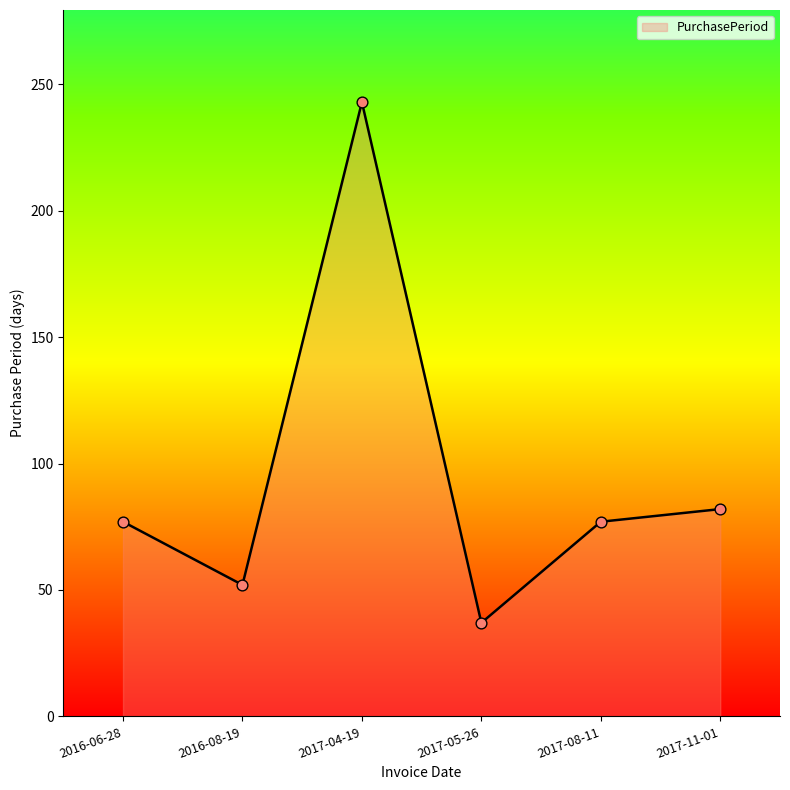

Between 2017-04-19 and 2016-06-28, which is larger?

2017-04-19